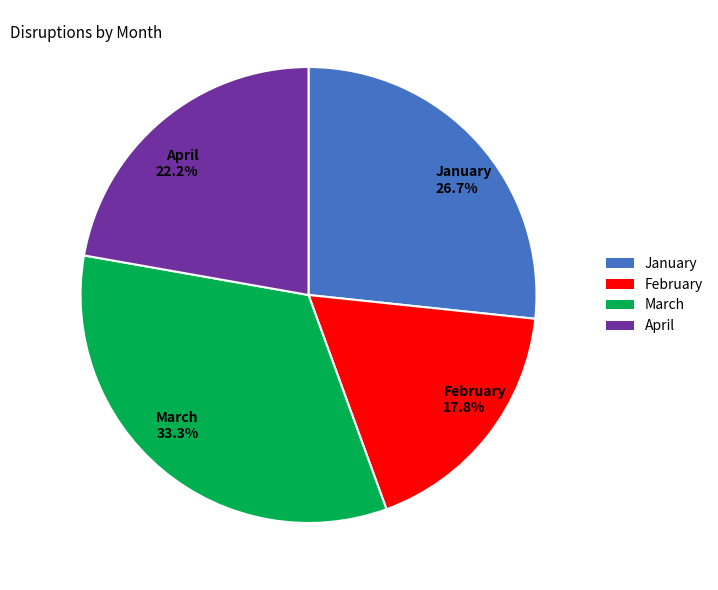

Count the number of slices in the pie.

4